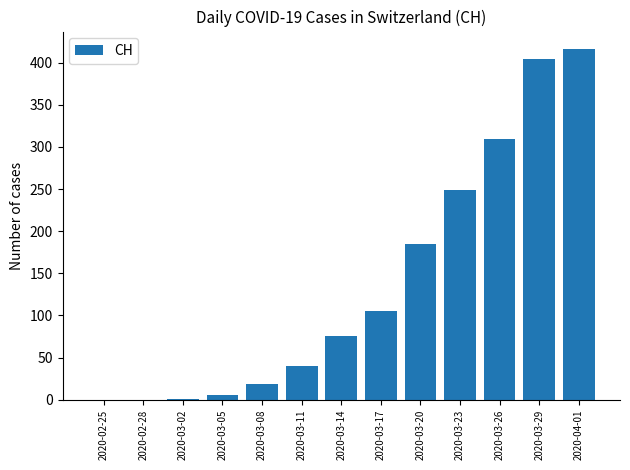

What is the difference between the values at 2020-03-02 and 2020-03-29?

403